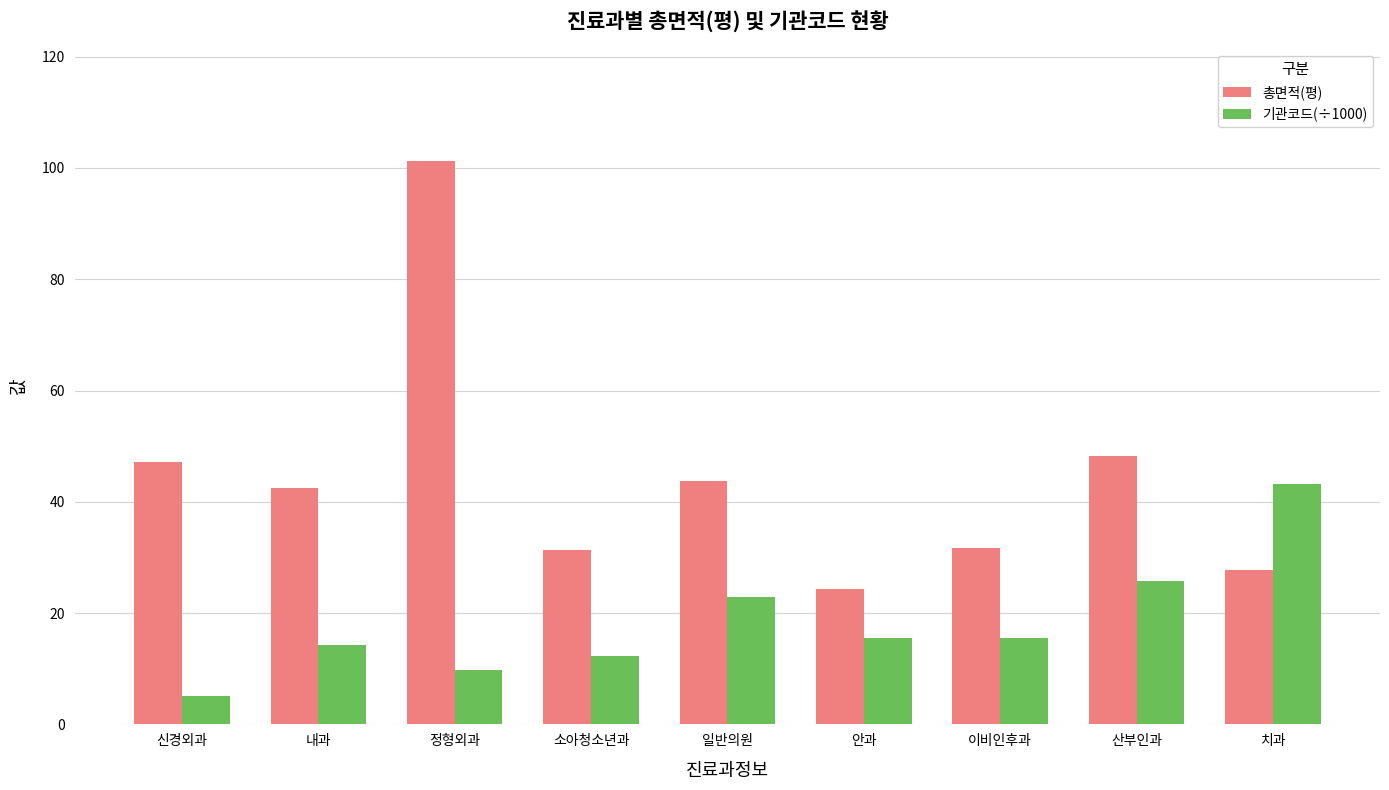

What is the value of the 총면적(평) bar at the 8th from the left?

48.2